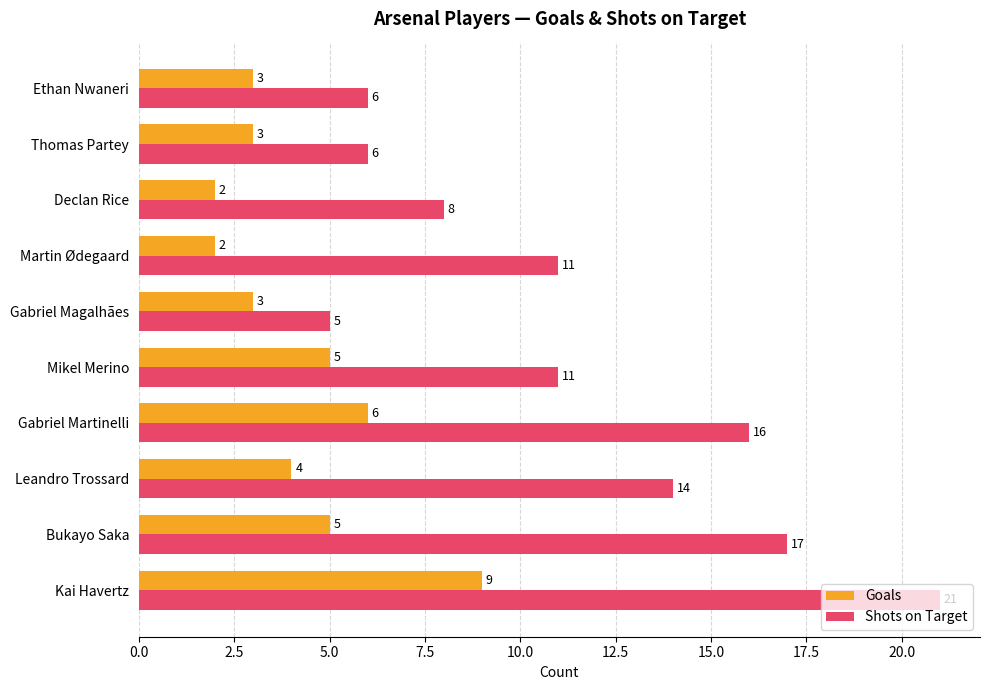

Is it true that Goals equals 2 at Declan Rice?

True